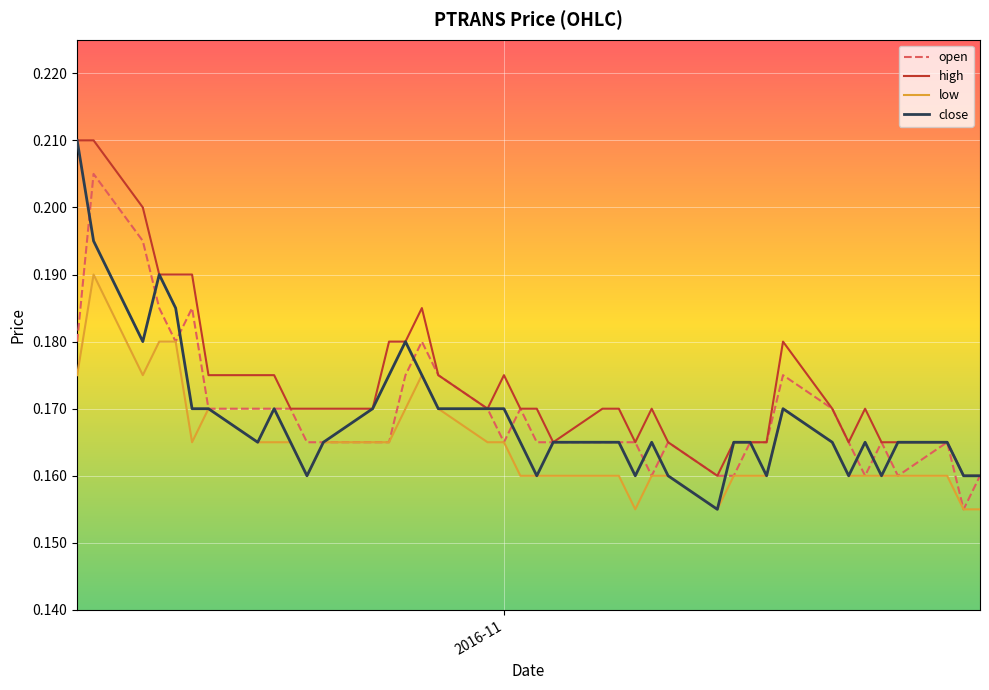

True or false: low and high intersect in this chart.

False